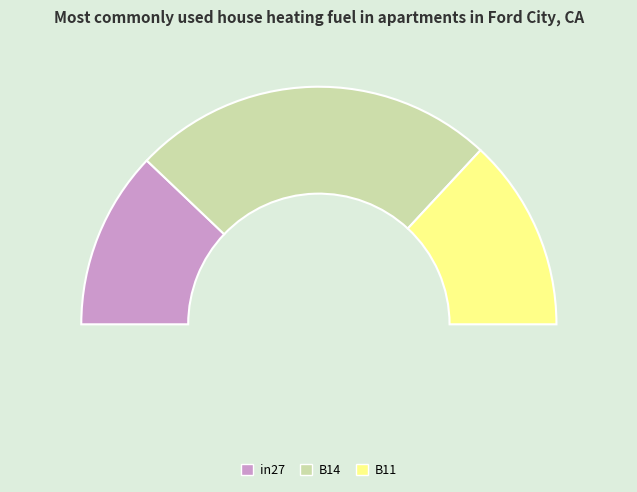

Does B11 represent more than half of the total?

No